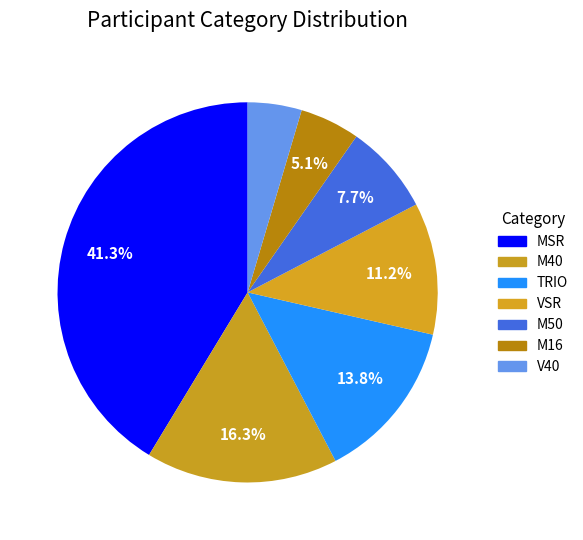

How many slices are in this pie chart?

7